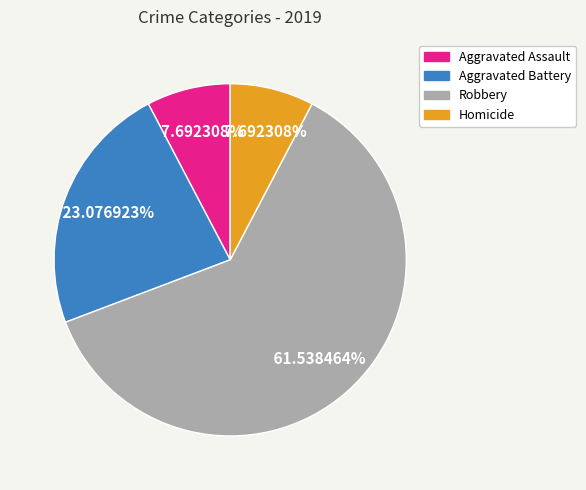

Is Robbery the majority of the pie?

Yes